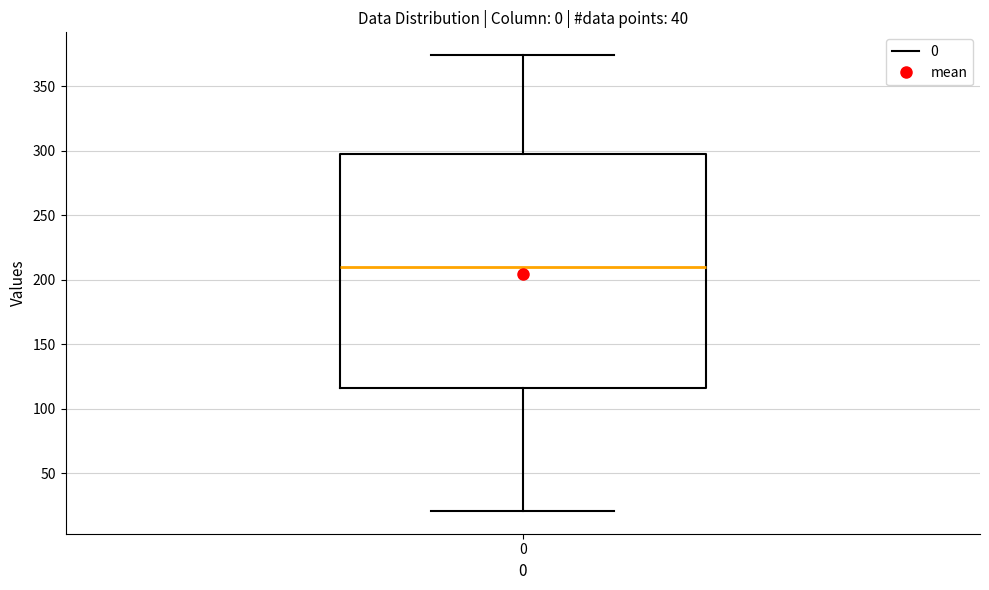

Read this box plot against the y-axis: the position of the median line, the range covered by the box, and the ends of both whiskers. The values are not printed on the chart, so give them approximately, as read against the axis.

median 210, box 115 to 300, whiskers 20 to 375